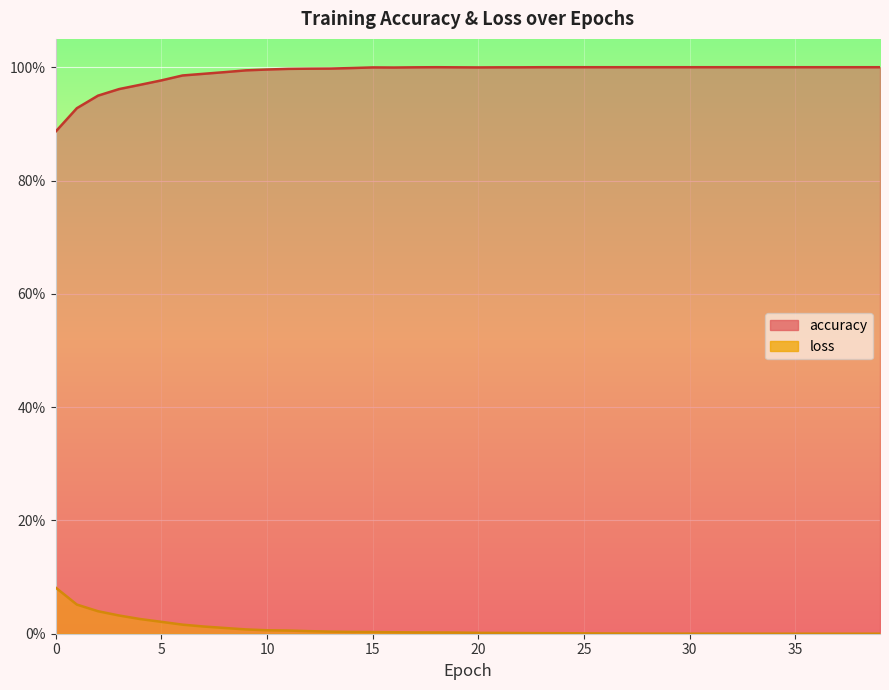

Between 14 and 10, which is larger?

14